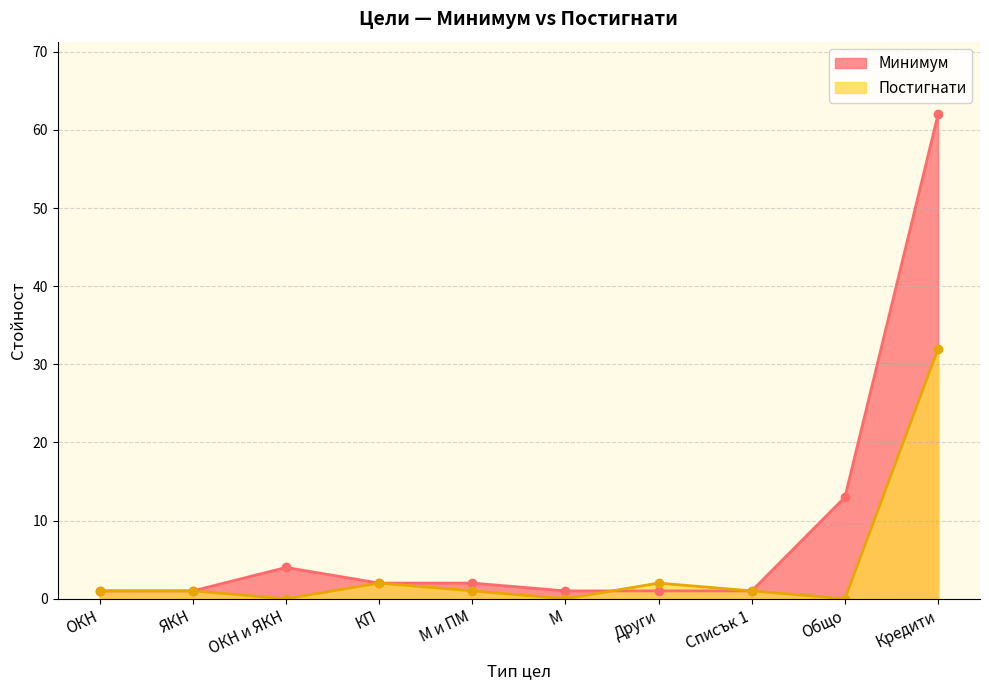

What is the difference between the second highest and minimum values in the Минимум series?

12